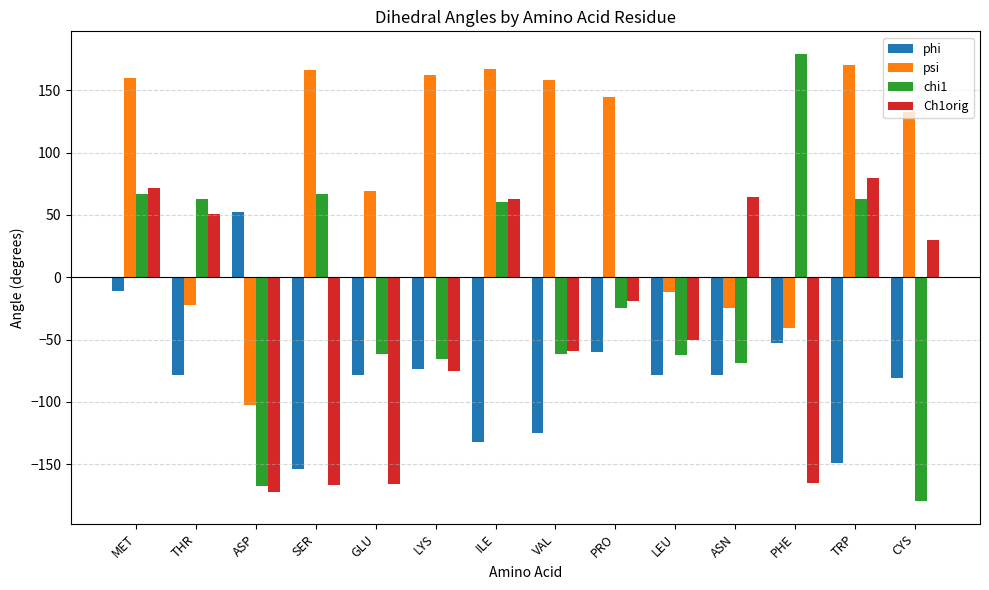

The value of chi1 at GLU is -61.5. True or false?

True